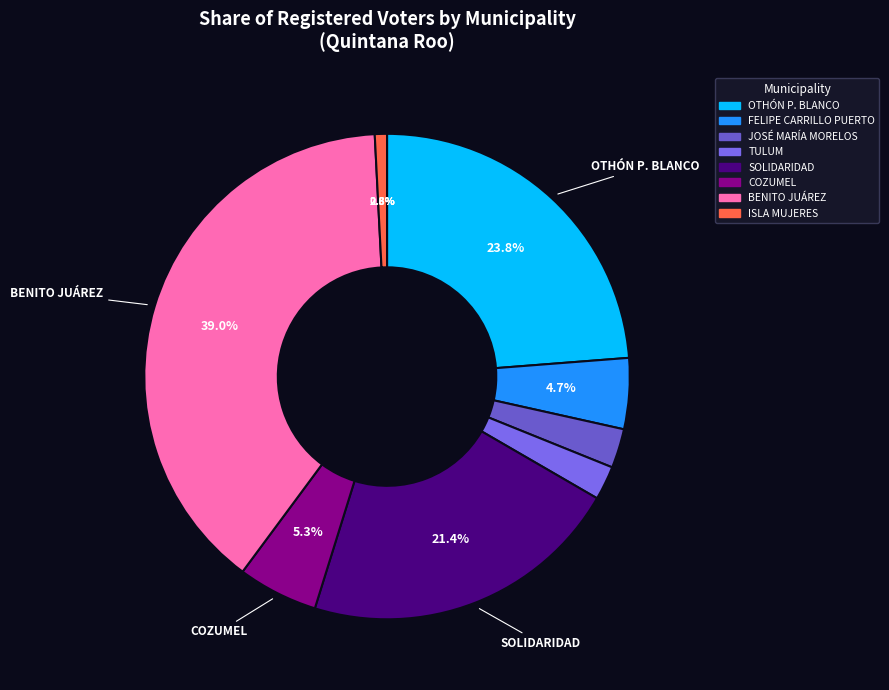

Do ISLA MUJERES and COZUMEL together represent more than half of the pie?

No